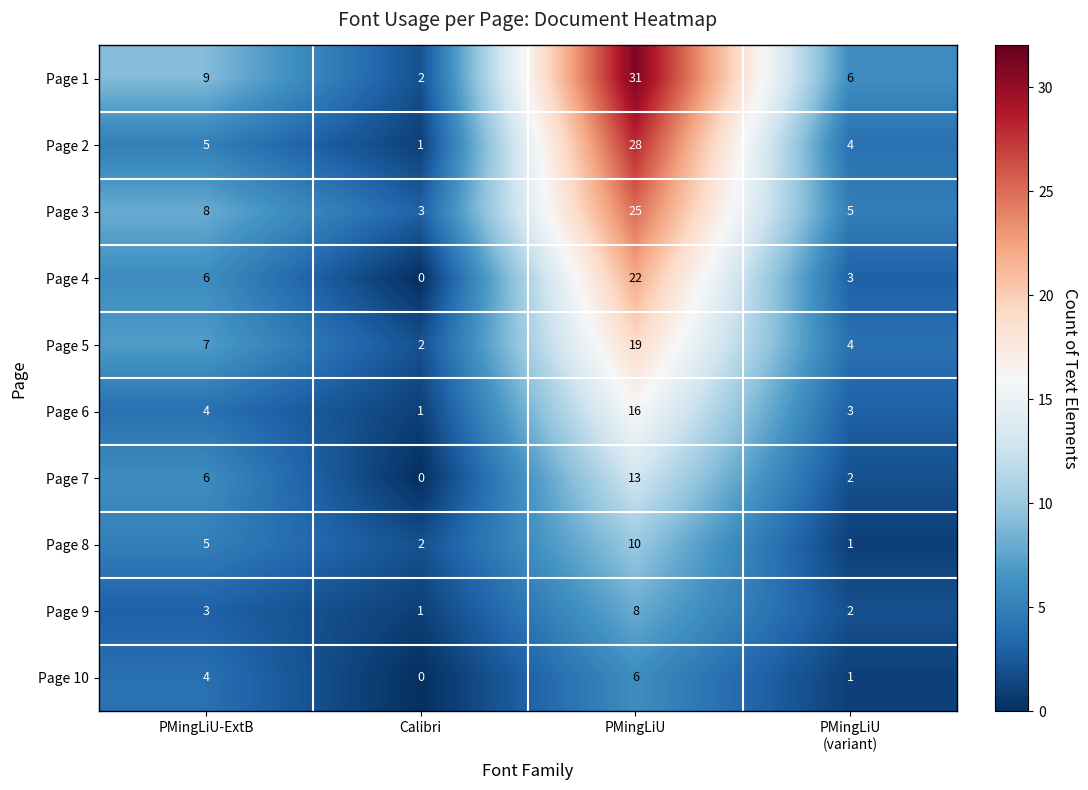

What is the average value of the Page 1 series?

12